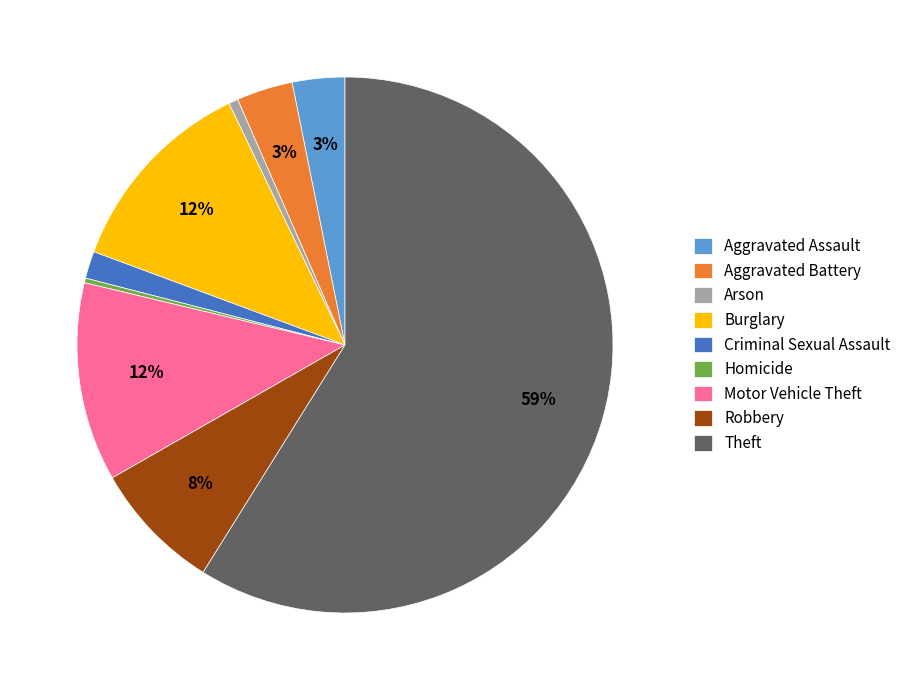

True or false: Criminal Sexual Assault accounts for 2% of the total.

True